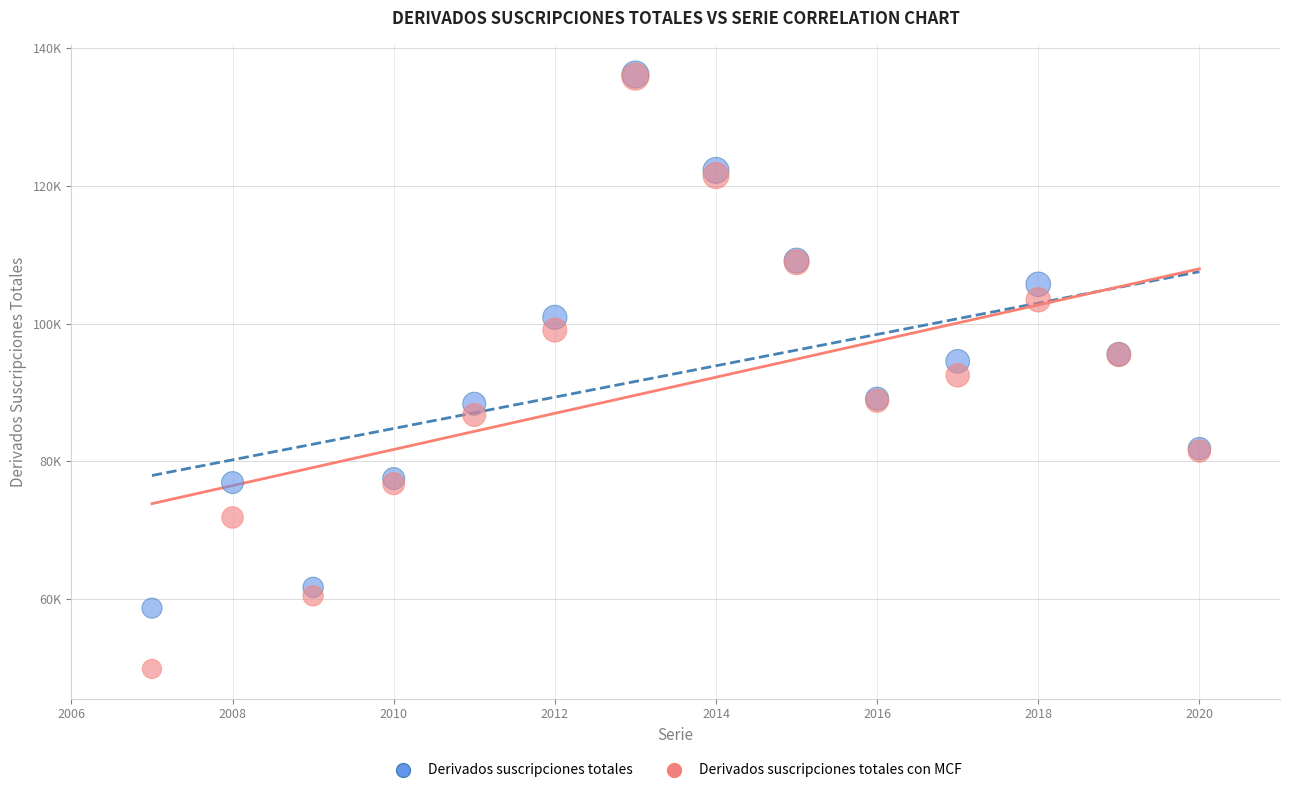

Which series reaches the minimum Y coordinate?

Derivados suscripciones totales con MCF